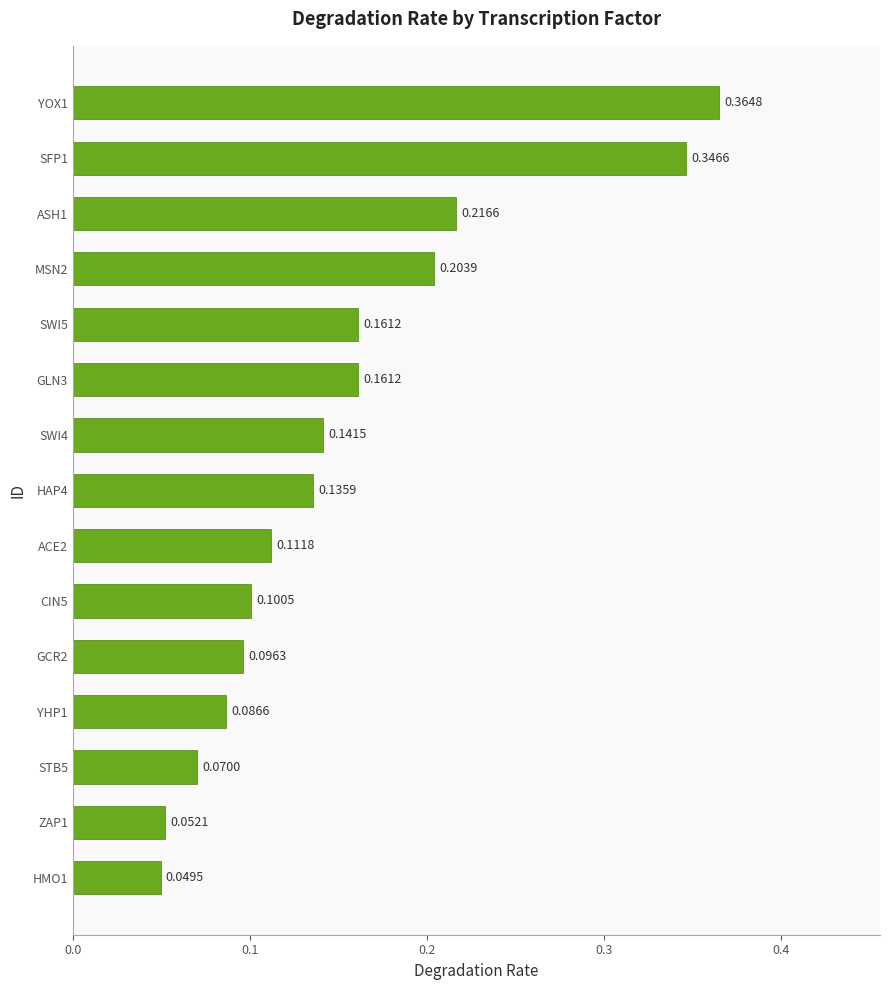

How many bars are there in total?

15